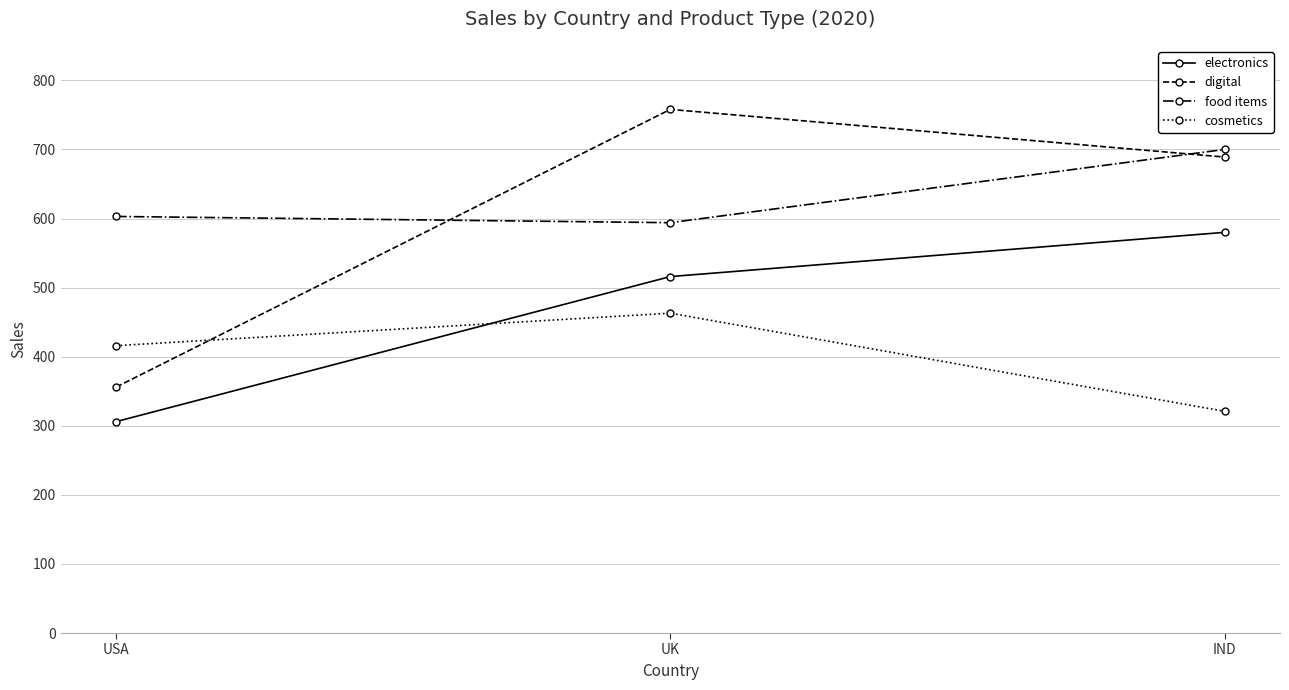

What is the difference between the digital values at IND and USA?

333